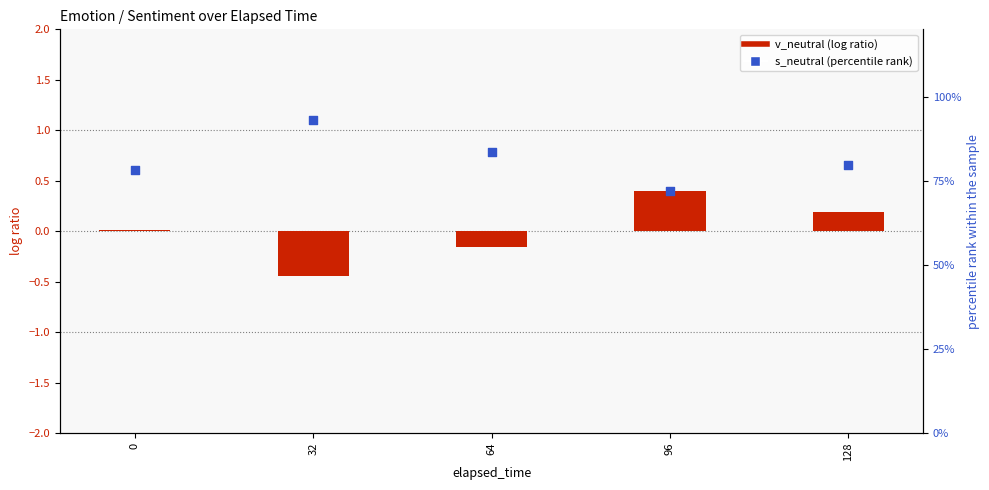

Which series contains the highest Y value?

s_neutral (percentile rank)